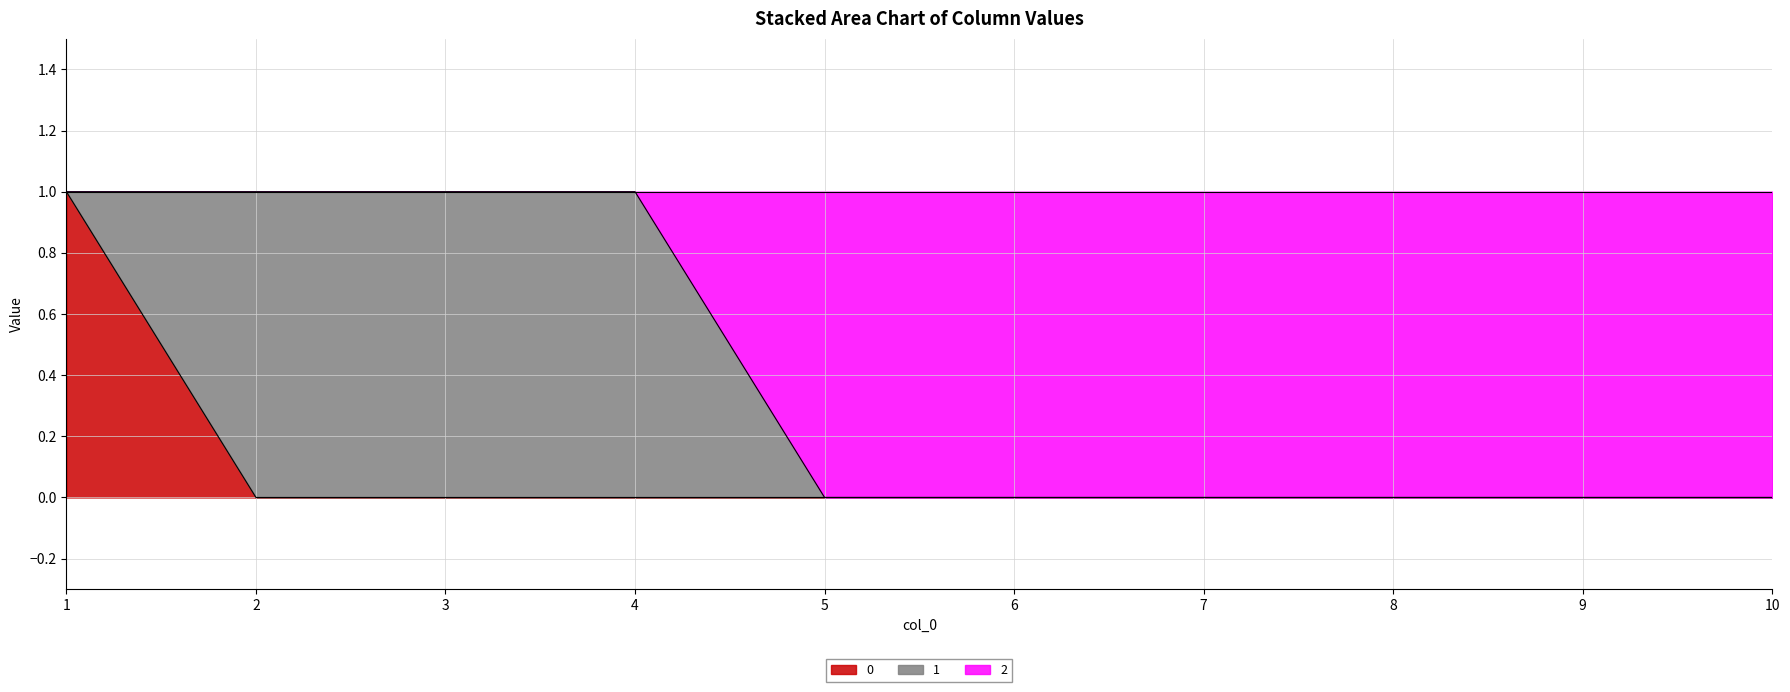

What are all the series names shown in the legend?

0, 1, 2